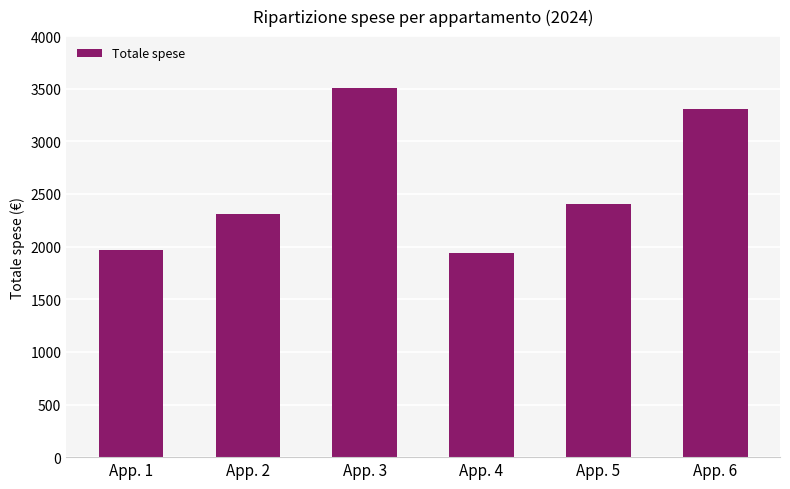

The value at App. 2 is 3502.3. True or false?

False